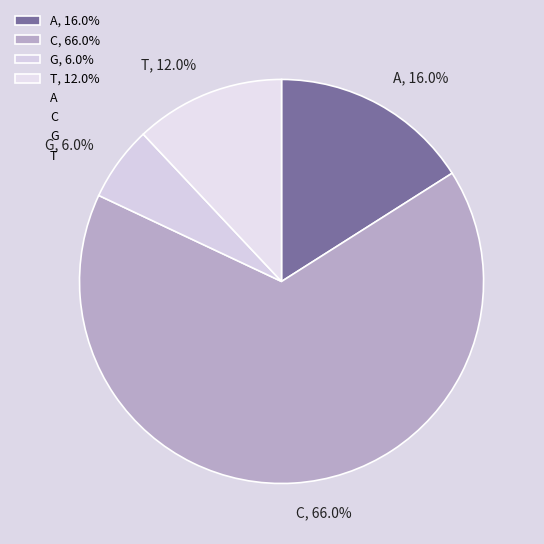

To the nearest percent, what is the combined percentage of G and T?

18%